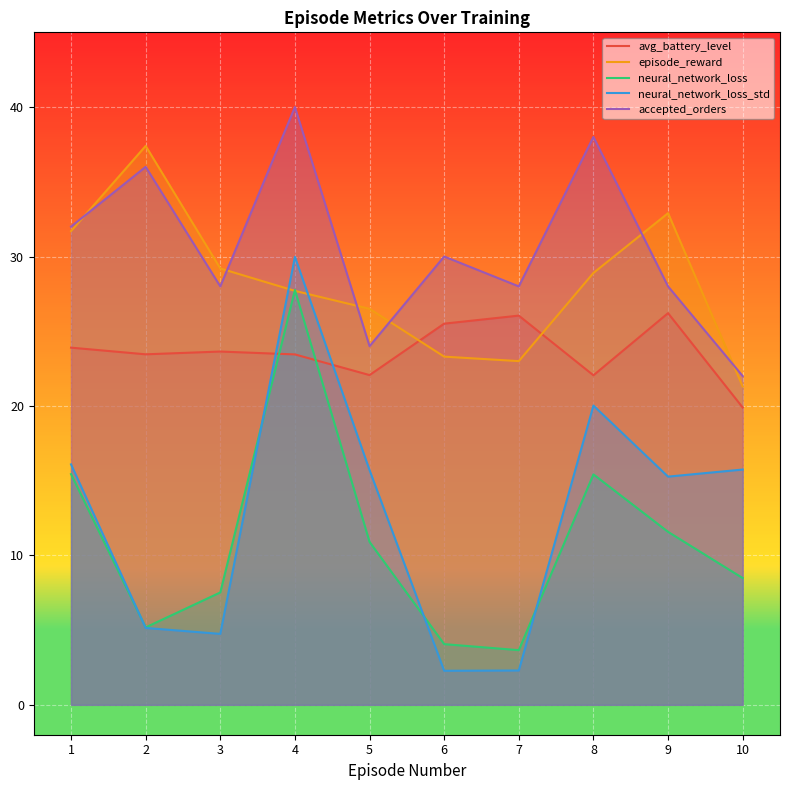

Reading left to right, extract all data points from this chart.

avg_battery_level: 1=23.9	2=23.5	3=23.6	4=23.4	5=22.1	6=25.5	7=26.0	8=22.1	9=26.2	10=19.9
episode_reward: 1=31.7	2=37.4	3=29.2	4=27.7	5=26.5	6=23.3	7=23.0	8=28.9	9=32.9	10=21.3
neural_network_loss: 1=15.4	2=5.2	3=7.5	4=27.8	5=10.9	6=4.1	7=3.7	8=15.4	9=11.6	10=8.5
neural_network_loss_std: 1=16.1	2=5.1	3=4.7	4=30.0	5=15.7	6=2.3	7=2.3	8=20.0	9=15.3	10=15.7
accepted_orders: 1=32.0	2=36.0	3=28.0	4=40.0	5=24.0	6=30.0	7=28.0	8=38.0	9=28.0	10=22.0